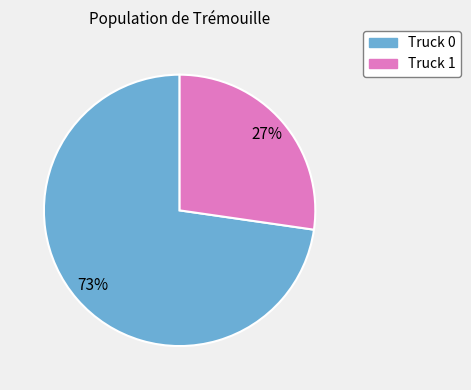

Does Truck 1 account for over 50% of the chart?

No